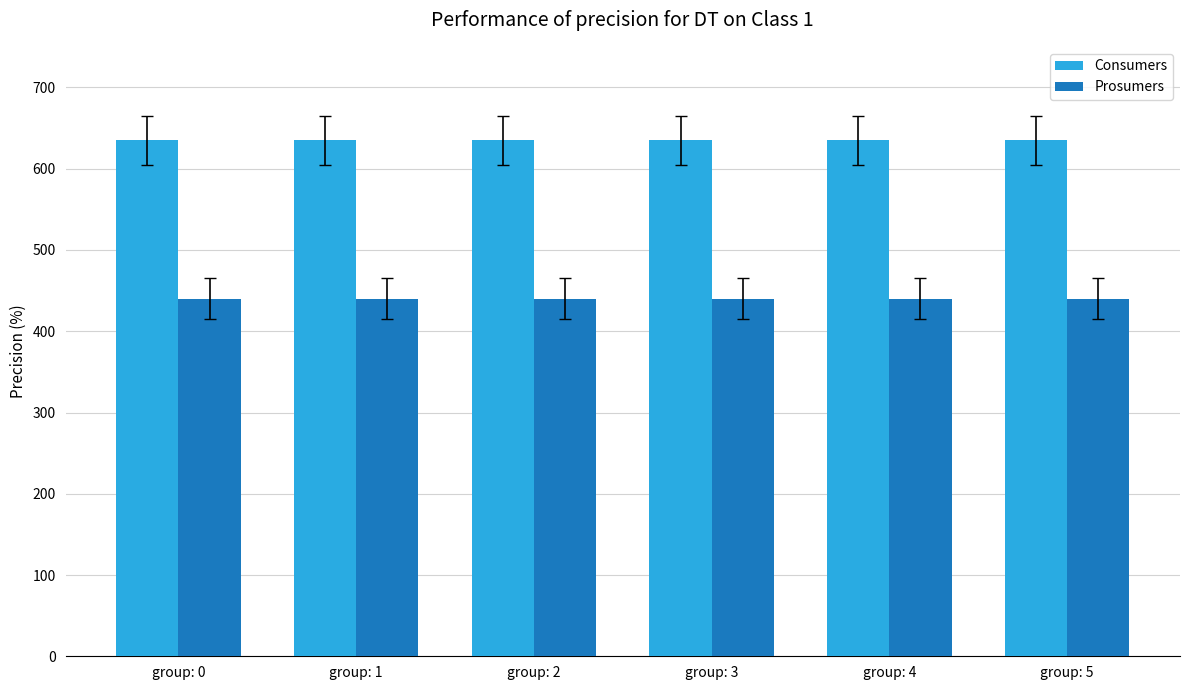

Rank the series by their average value, from lowest to highest.

Prosumers, Consumers